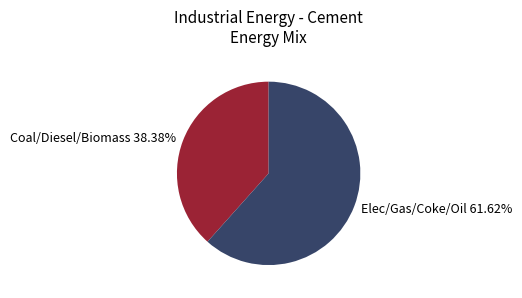

Which slice is the smallest?

Coal/Diesel/Biomass 38.38%